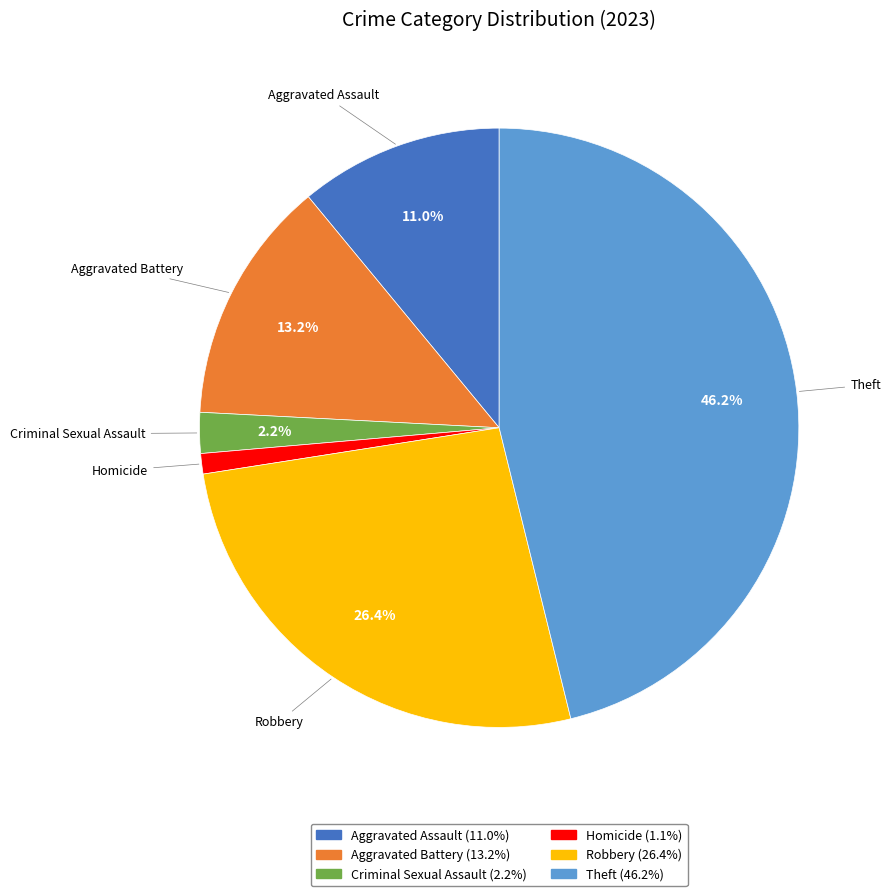

The Homicide slice represents 1% of the pie. True or false?

True